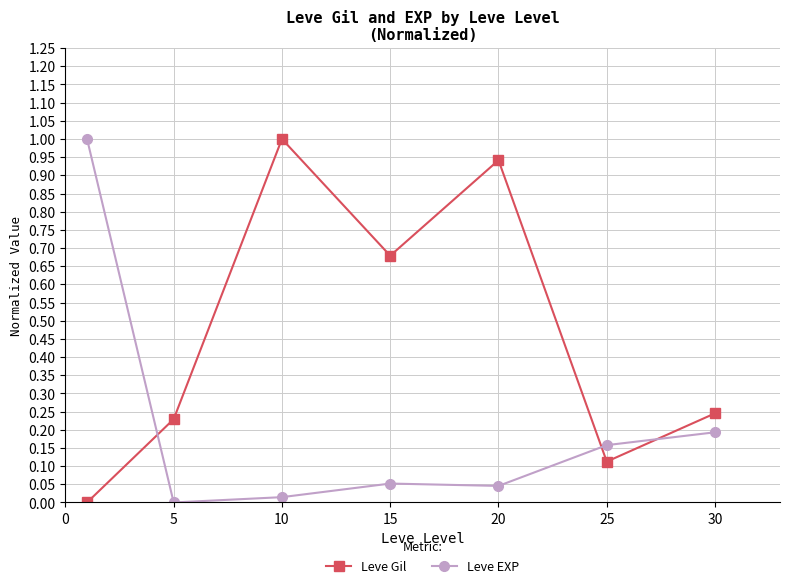

How many data points in Leve EXP are above 0?

6